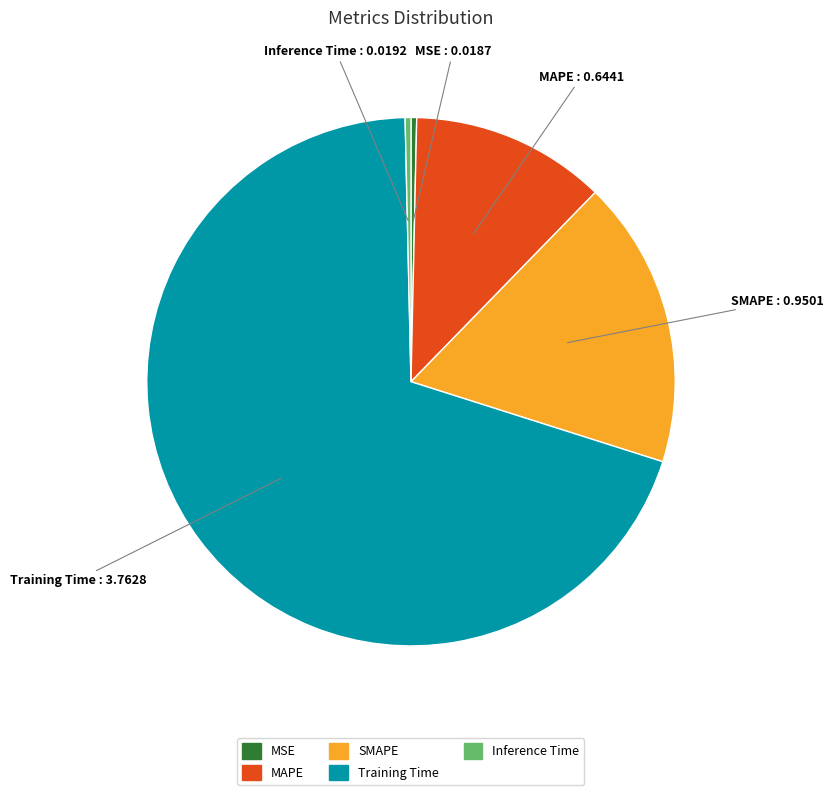

Is the sum of MAPE and SMAPE greater than half?

No